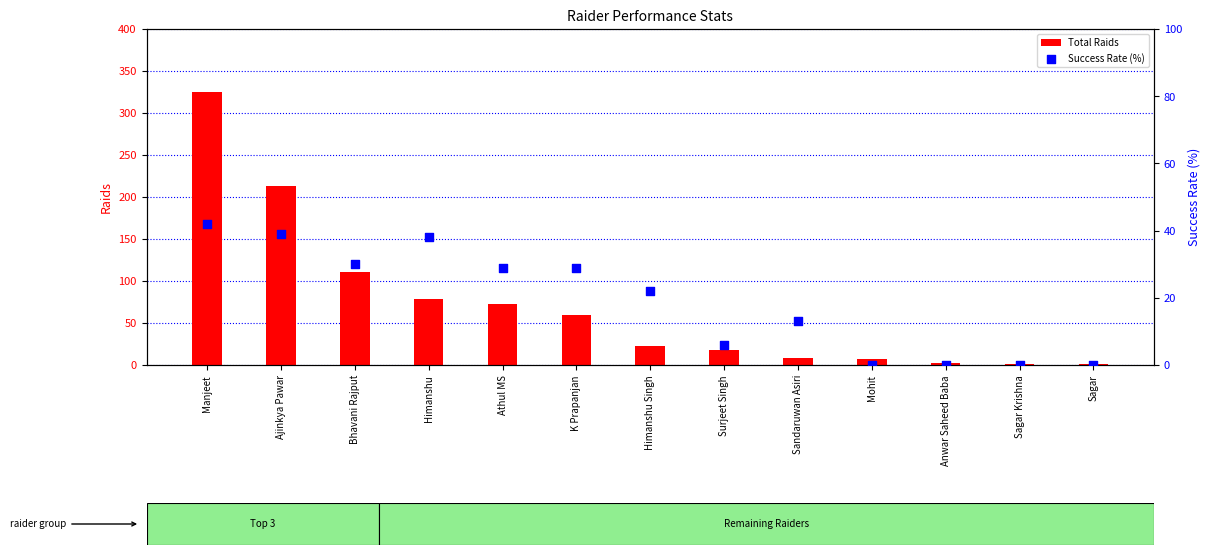

Which series has the largest Y range (max minus min)?

Total Raids